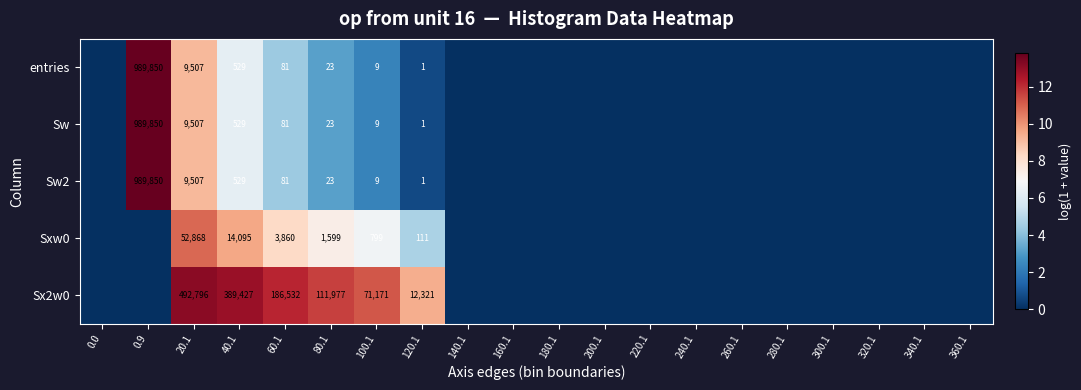

True or false: Sw has a value of 81 at 60.1.

True